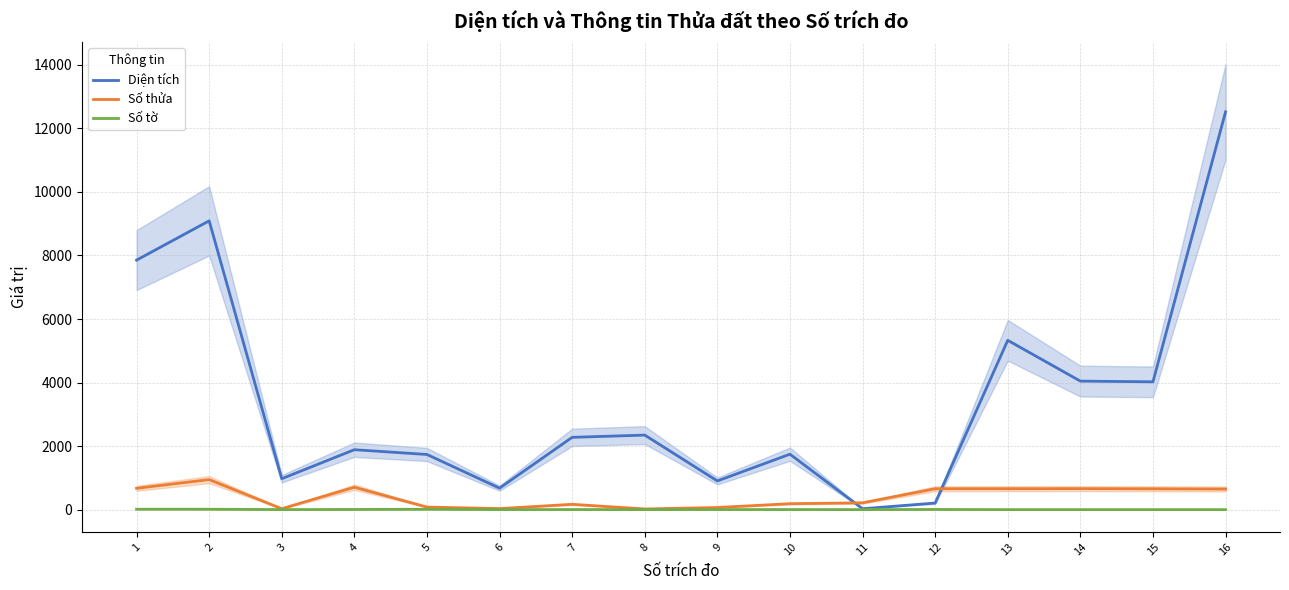

Between which two adjacent categories do Diện tích and Số thửa first intersect?

10 and 11